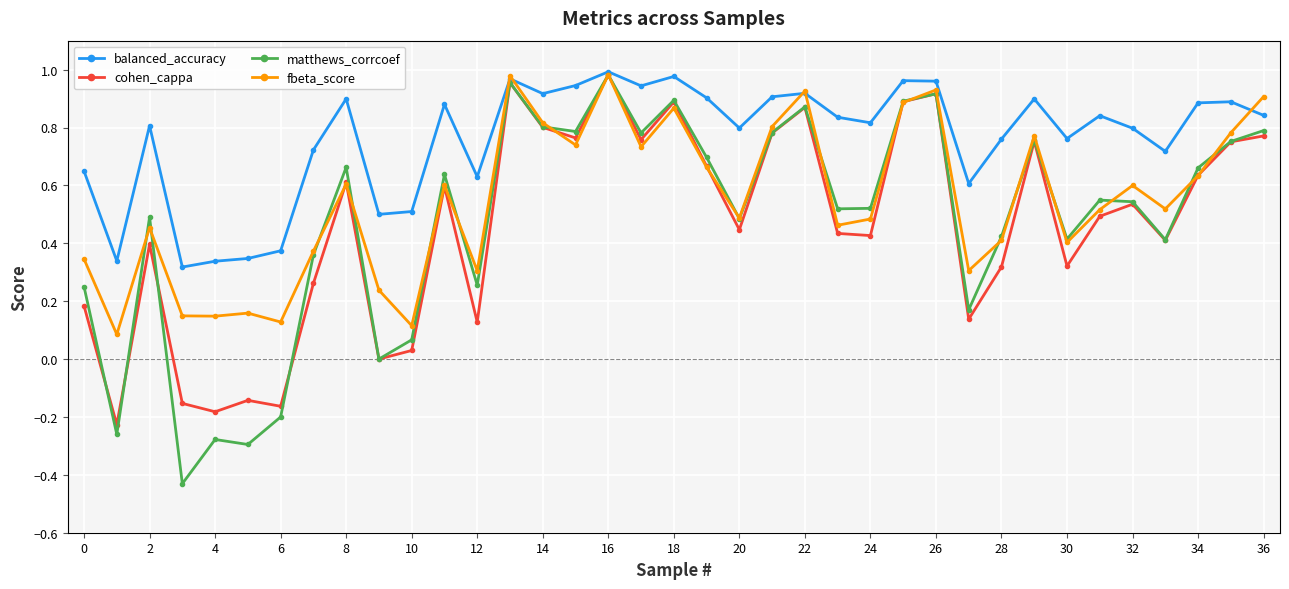

What is the sum of all fbeta_score values?

20.3